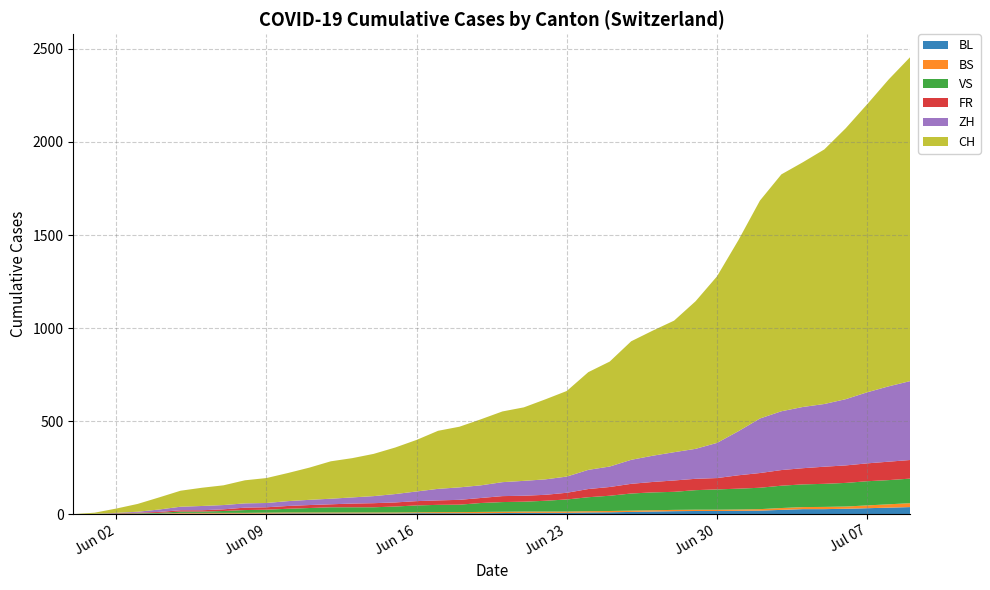

Reading left to right, extract all data points from this chart.

BL: 2020-05-31=0	2020-06-01=1	2020-06-02=1	2020-06-03=2	2020-06-04=2	2020-06-05=3	2020-06-06=3	2020-06-07=3	2020-06-08=3	2020-06-09=3	2020-06-10=4	2020-06-11=4	2020-06-12=4	2020-06-13=4	2020-06-14=4	2020-06-15=4	2020-06-16=5	2020-06-17=5	2020-06-18=5	2020-06-19=5	2020-06-20=6	2020-06-21=7	2020-06-22=7	2020-06-23=7	2020-06-24=9	2020-06-25=10	2020-06-26=12	2020-06-27=14	2020-06-28=16	2020-06-29=17	2020-06-30=17	2020-07-01=18	2020-07-02=19	2020-07-03=23	2020-07-04=27	2020-07-05=27	2020-07-06=29	2020-07-07=32	2020-07-08=35	2020-07-09=38
BS: 2020-05-31=0	2020-06-01=0	2020-06-02=0	2020-06-03=1	2020-06-04=1	2020-06-05=4	2020-06-06=4	2020-06-07=4	2020-06-08=4	2020-06-09=5	2020-06-10=5	2020-06-11=5	2020-06-12=5	2020-06-13=5	2020-06-14=5	2020-06-15=5	2020-06-16=5	2020-06-17=6	2020-06-18=6	2020-06-19=7	2020-06-20=7	2020-06-21=7	2020-06-22=7	2020-06-23=7	2020-06-24=7	2020-06-25=7	2020-06-26=7	2020-06-27=7	2020-06-28=7	2020-06-29=7	2020-06-30=7	2020-07-01=7	2020-07-02=8	2020-07-03=10	2020-07-04=11	2020-07-05=12	2020-07-06=12	2020-07-07=15	2020-07-08=18	2020-07-09=21
VS: 2020-05-31=0	2020-06-01=1	2020-06-02=2	2020-06-03=2	2020-06-04=4	2020-06-05=7	2020-06-06=7	2020-06-07=10	2020-06-08=15	2020-06-09=16	2020-06-10=20	2020-06-11=24	2020-06-12=28	2020-06-13=28	2020-06-14=28	2020-06-15=32	2020-06-16=37	2020-06-17=39	2020-06-18=40	2020-06-19=48	2020-06-20=52	2020-06-21=53	2020-06-22=58	2020-06-23=65	2020-06-24=75	2020-06-25=82	2020-06-26=92	2020-06-27=96	2020-06-28=97	2020-06-29=105	2020-06-30=109	2020-07-01=112	2020-07-02=115	2020-07-03=120	2020-07-04=122	2020-07-05=124	2020-07-06=127	2020-07-07=130	2020-07-08=130	2020-07-09=132
FR: 2020-05-31=0	2020-06-01=0	2020-06-02=2	2020-06-03=3	2020-06-04=5	2020-06-05=7	2020-06-06=7	2020-06-07=9	2020-06-08=13	2020-06-09=13	2020-06-10=15	2020-06-11=16	2020-06-12=16	2020-06-13=20	2020-06-14=22	2020-06-15=22	2020-06-16=23	2020-06-17=24	2020-06-18=26	2020-06-19=27	2020-06-20=32	2020-06-21=32	2020-06-22=32	2020-06-23=36	2020-06-24=44	2020-06-25=47	2020-06-26=52	2020-06-27=56	2020-06-28=61	2020-06-29=61	2020-06-30=61	2020-07-01=72	2020-07-02=79	2020-07-03=84	2020-07-04=87	2020-07-05=92	2020-07-06=94	2020-07-07=96	2020-07-08=99	2020-07-09=100
ZH: 2020-05-31=0	2020-06-01=0	2020-06-02=2	2020-06-03=5	2020-06-04=13	2020-06-05=19	2020-06-06=23	2020-06-07=23	2020-06-08=23	2020-06-09=23	2020-06-10=26	2020-06-11=28	2020-06-12=30	2020-06-13=33	2020-06-14=38	2020-06-15=45	2020-06-16=52	2020-06-17=62	2020-06-18=67	2020-06-19=68	2020-06-20=75	2020-06-21=80	2020-06-22=83	2020-06-23=87	2020-06-24=103	2020-06-25=110	2020-06-26=129	2020-06-27=141	2020-06-28=152	2020-06-29=161	2020-06-30=189	2020-07-01=237	2020-07-02=293	2020-07-03=316	2020-07-04=329	2020-07-05=337	2020-07-06=356	2020-07-07=382	2020-07-08=405	2020-07-09=424
CH: 2020-05-31=0	2020-06-01=6	2020-06-02=23	2020-06-03=42	2020-06-04=65	2020-06-05=86	2020-06-06=98	2020-06-07=106	2020-06-08=124	2020-06-09=134	2020-06-10=151	2020-06-11=173	2020-06-12=201	2020-06-13=211	2020-06-14=227	2020-06-15=250	2020-06-16=277	2020-06-17=312	2020-06-18=326	2020-06-19=355	2020-06-20=380	2020-06-21=395	2020-06-22=430	2020-06-23=460	2020-06-24=525	2020-06-25=564	2020-06-26=637	2020-06-27=672	2020-06-28=707	2020-06-29=793	2020-06-30=895	2020-07-01=1027	2020-07-02=1171	2020-07-03=1273	2020-07-04=1315	2020-07-05=1368	2020-07-06=1456	2020-07-07=1548	2020-07-08=1649	2020-07-09=1741